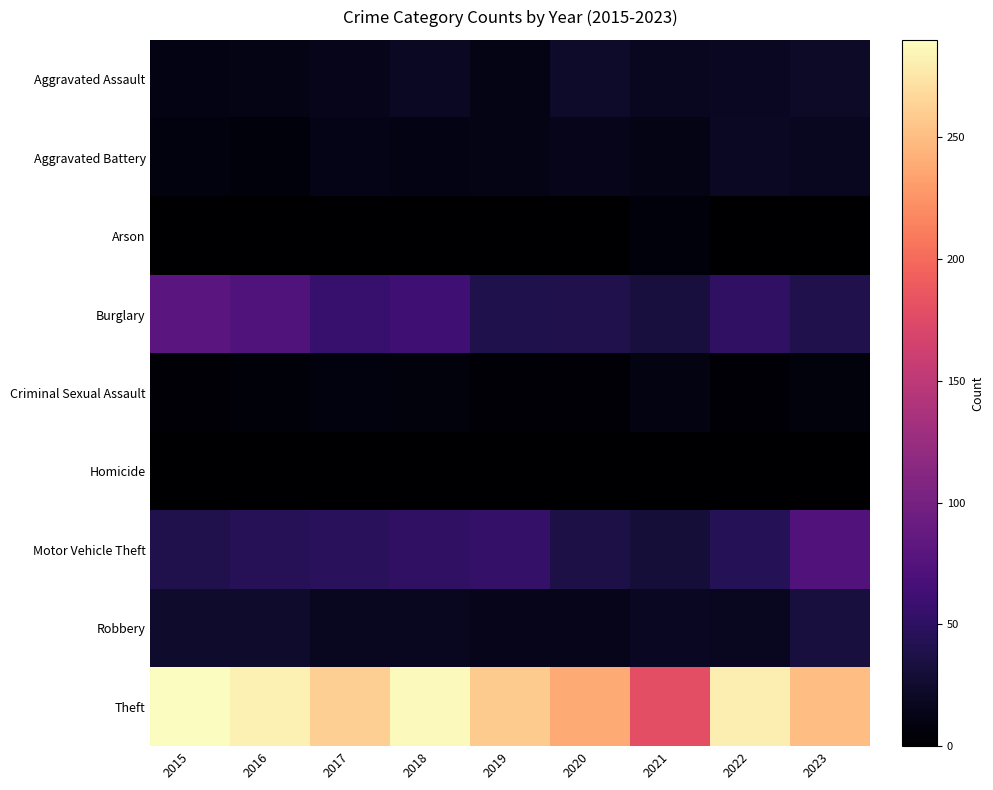

Which series has the largest range (max minus min)?

Theft